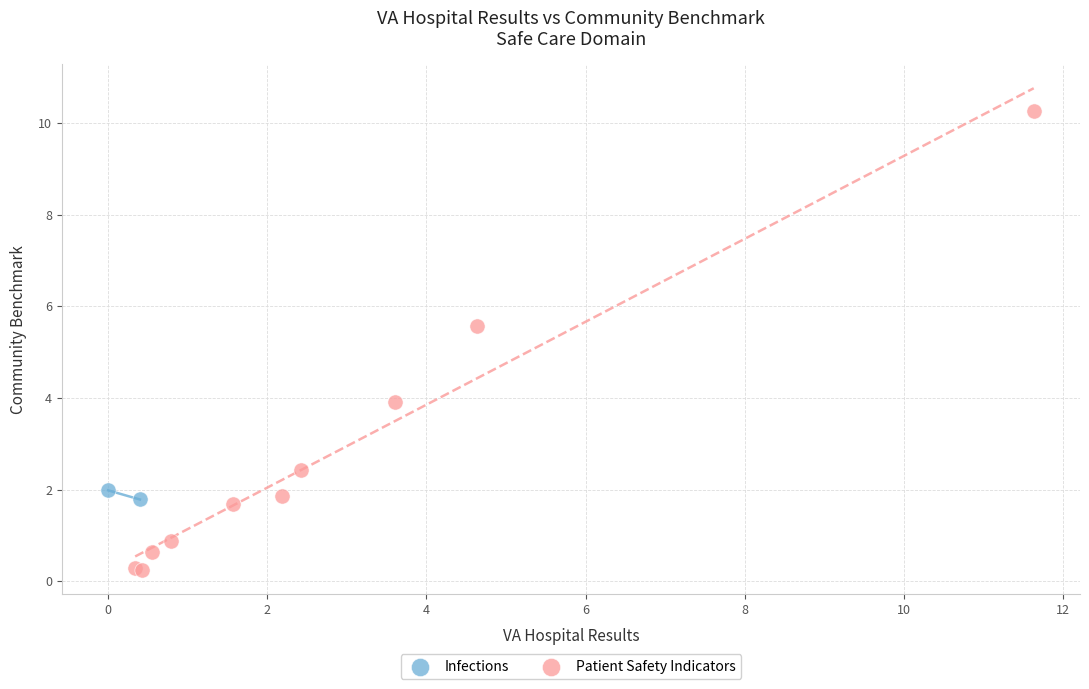

What are all the series names shown in the legend?

Infections, Patient Safety Indicators